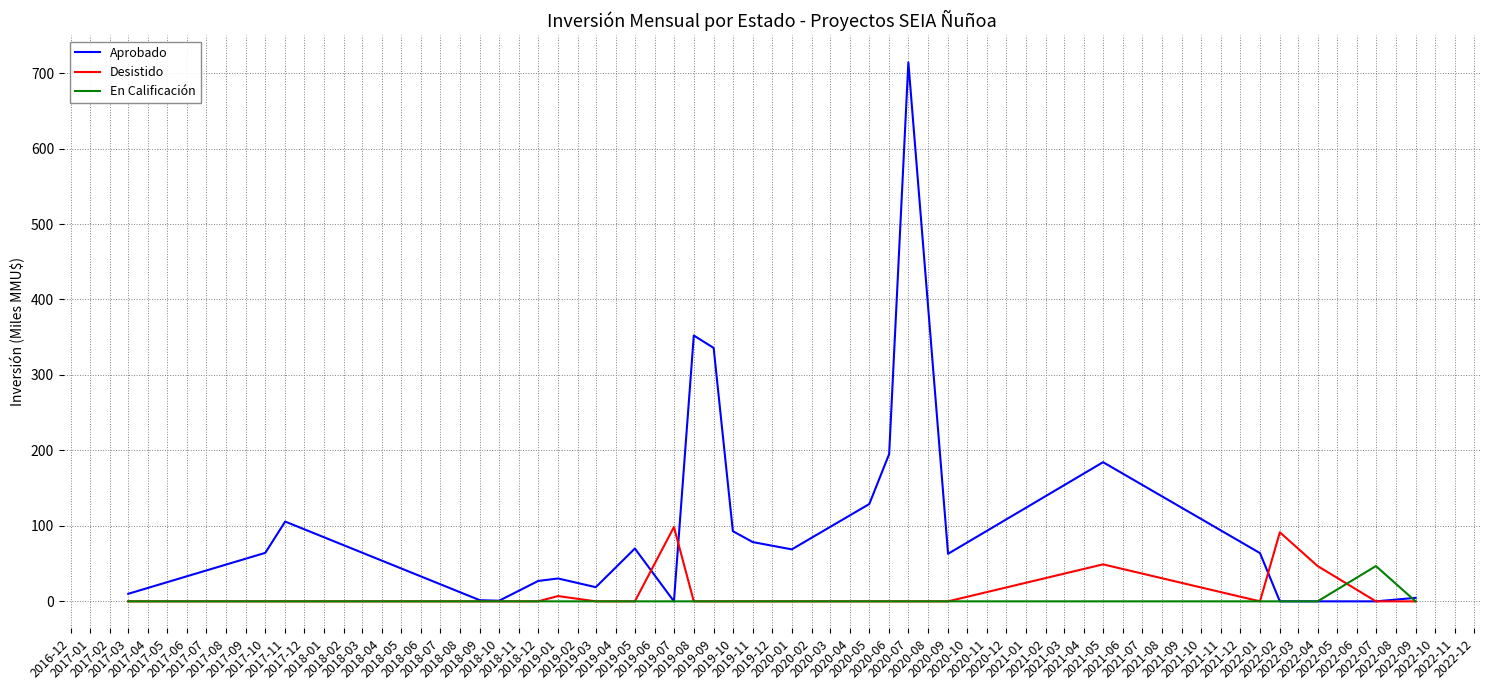

What is the maximum value for Desistido?

98.4